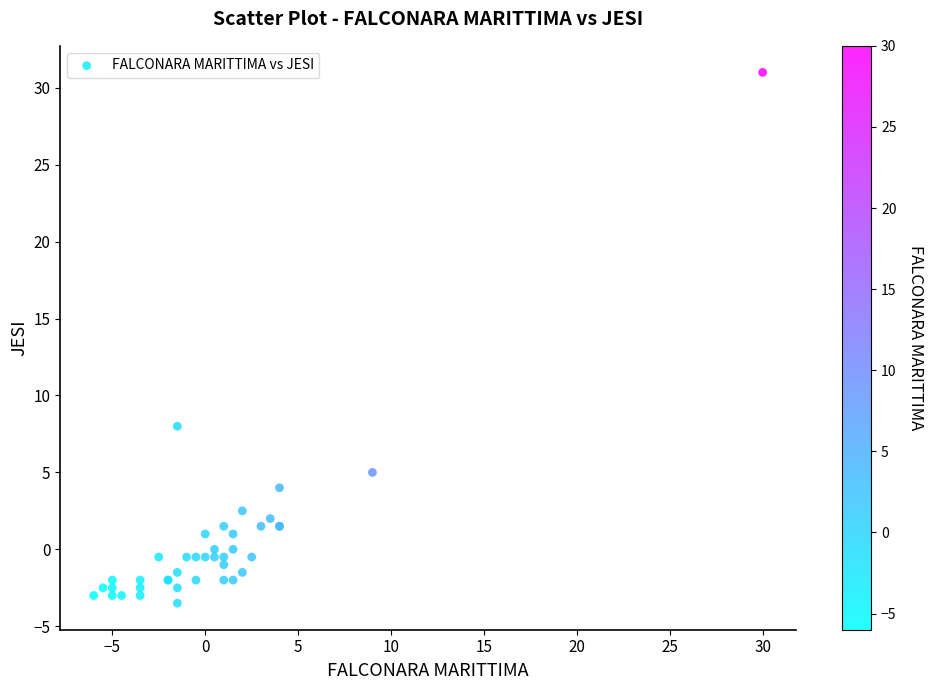

What Y value in the scatter plot is closest to 13?

8.0